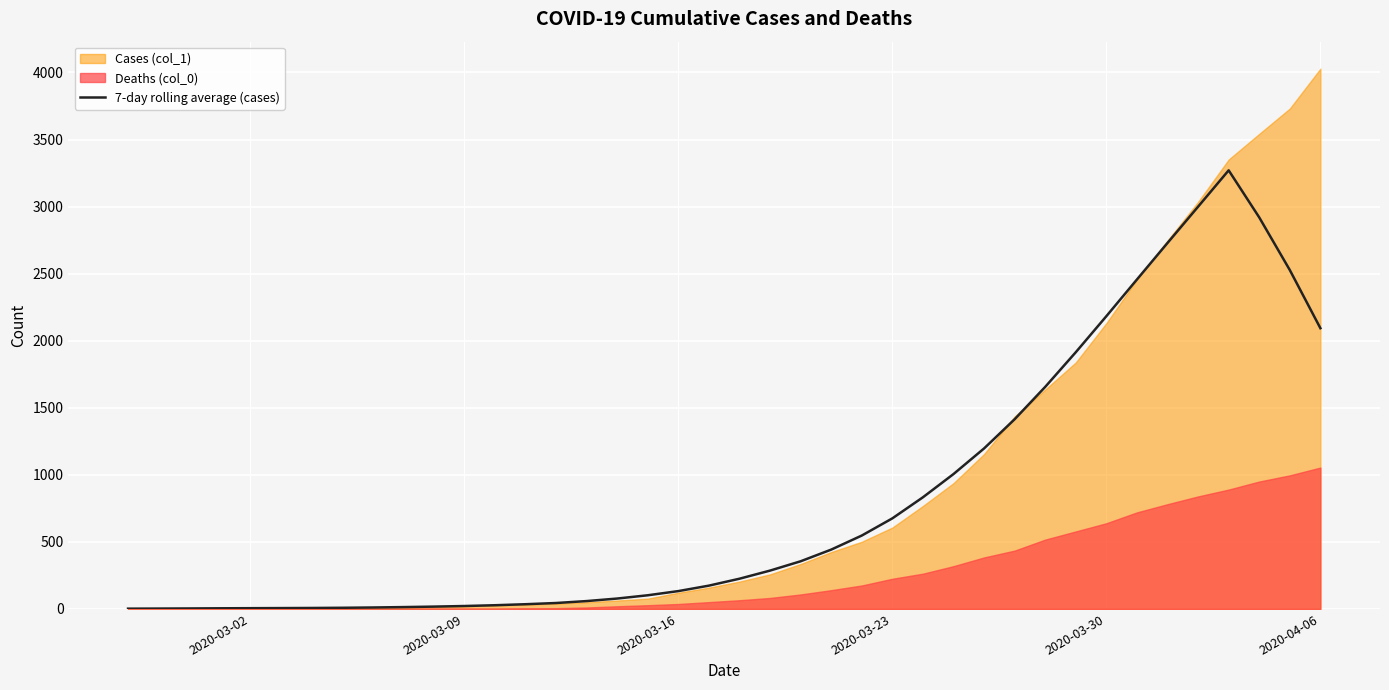

Reading right to left, transcribe all the data shown in this chart.

2093.1	2526.7	2919.1	3270.1	2999.1	2728.7	2456.4	2182.7	1914.1	1655.7	1414.4	1196.7	1005.7	832.6	675.4	547.3	442.4	355.4	286.0	225.4	173.9	133.1	102.0	77.6	58.7	44.3	35.3	27.7	21.9	17.4	13.9	10.9	8.7	7.3	6.4	5.7	4.9	3.7	2.9	2.1